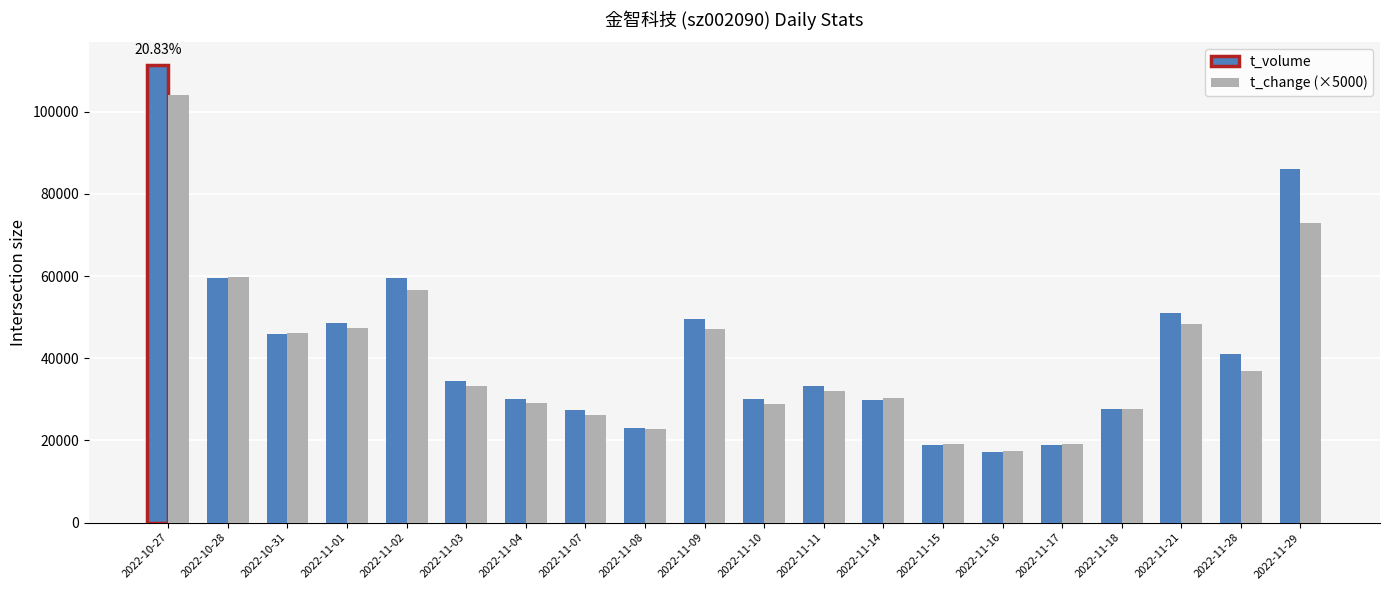

What is the smallest value displayed?

17091.0